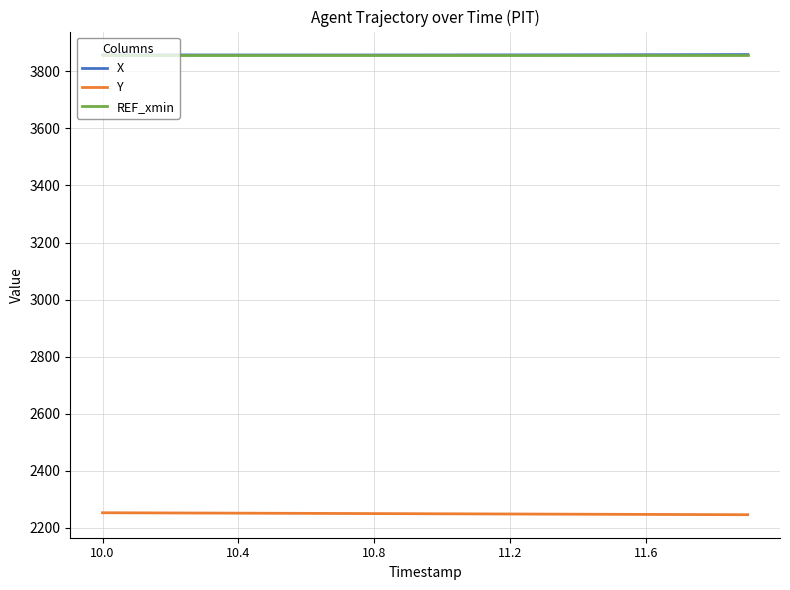

What is the greatest value displayed?

3859.3